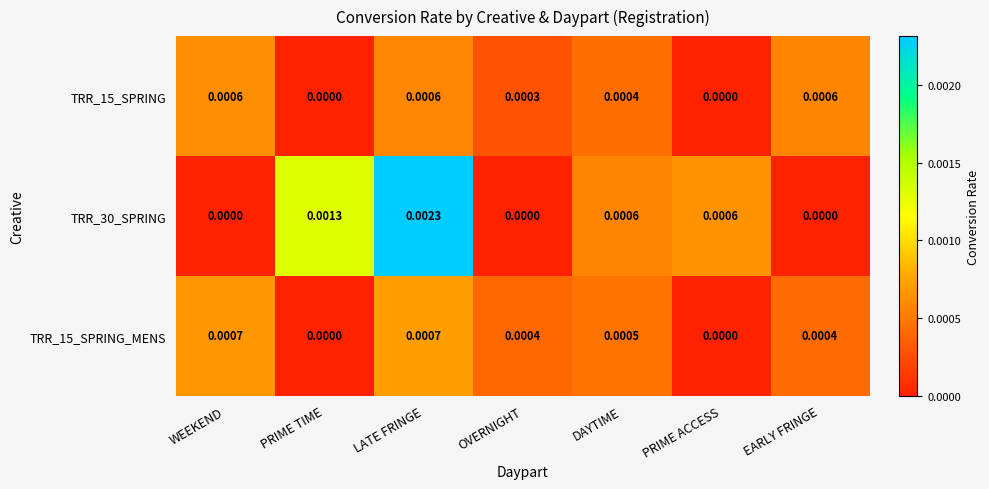

At how many categories does at least one series exceed 0?

7